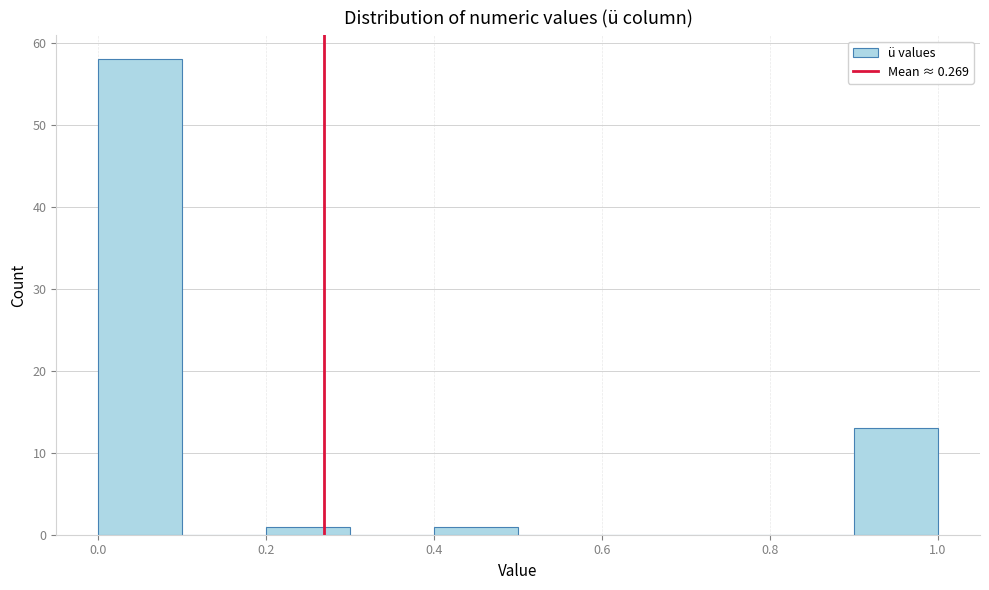

Reading left to right, transcribe this chart: for each bar, give the range it covers on the x-axis and its height. The values are not printed on the chart, so give them approximately, as read against the axis.

0.0 to 0.1: 58
0.1 to 0.2: 0
0.2 to 0.3: 1
0.3 to 0.4: 0
0.4 to 0.5: 1
0.5 to 0.6: 0
0.6 to 0.7: 0
0.7 to 0.8: 0
0.8 to 0.9: 0
0.9 to 1.0: 13